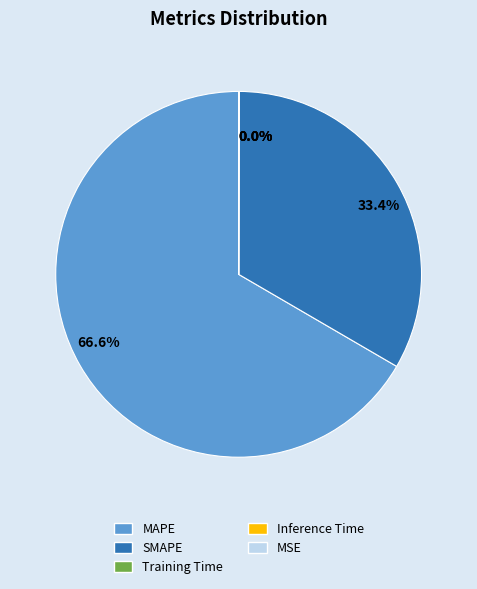

Is there a majority slice in this chart?

Yes